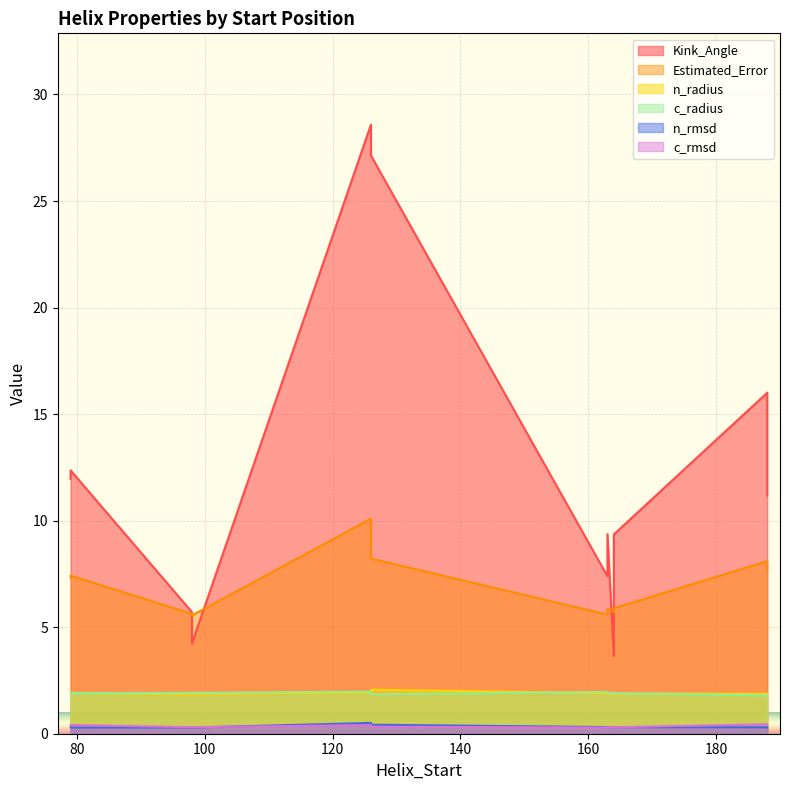

What is the maximum value shown in the chart?

28.6